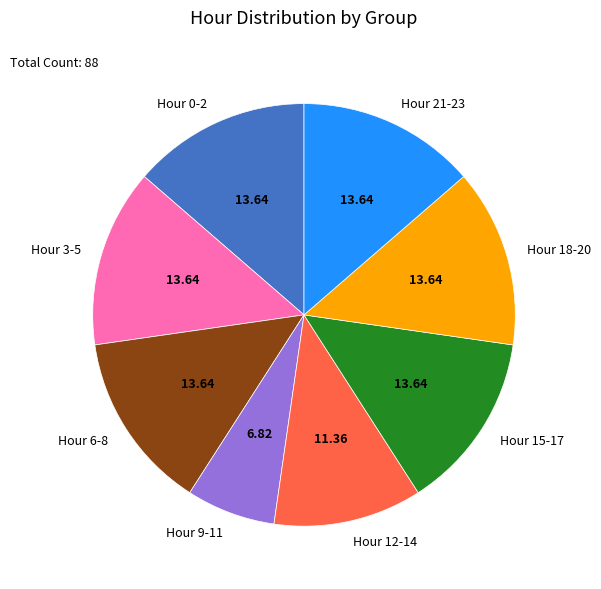

Is Hour 12-14 the majority of the pie?

No